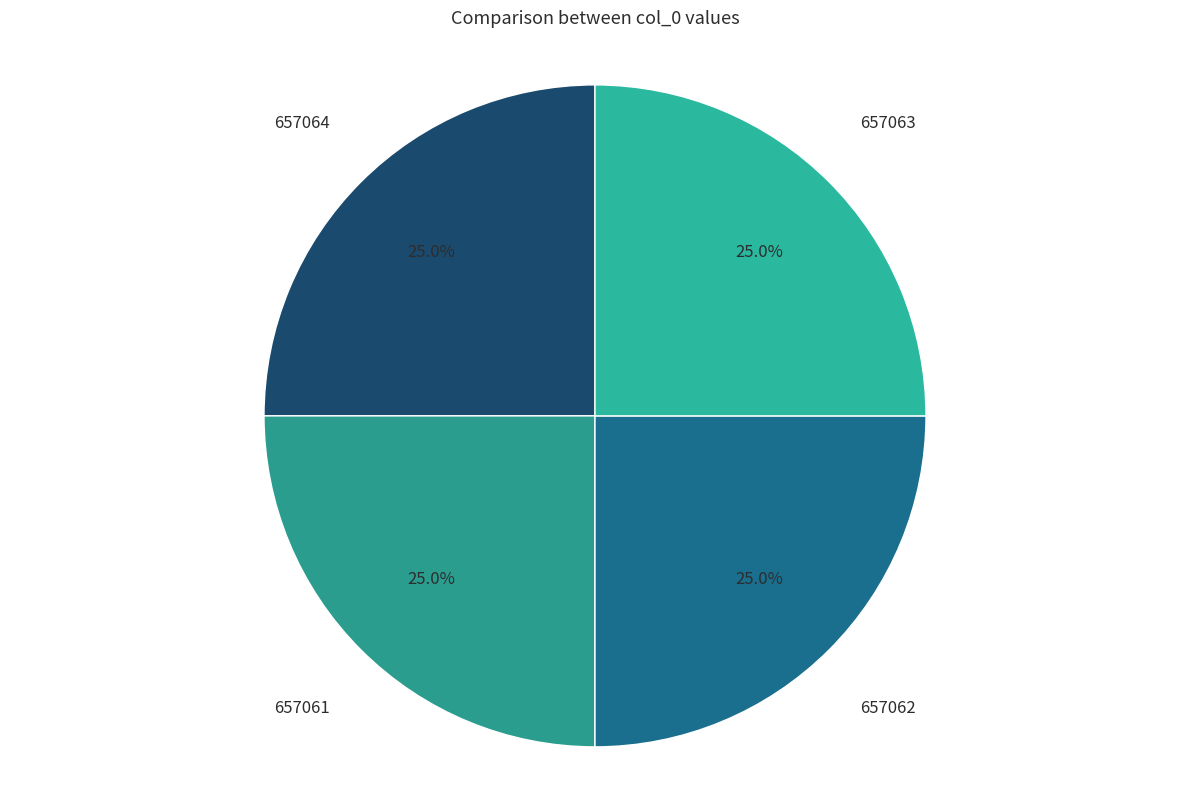

To the nearest percent, what is the average slice percentage?

25%